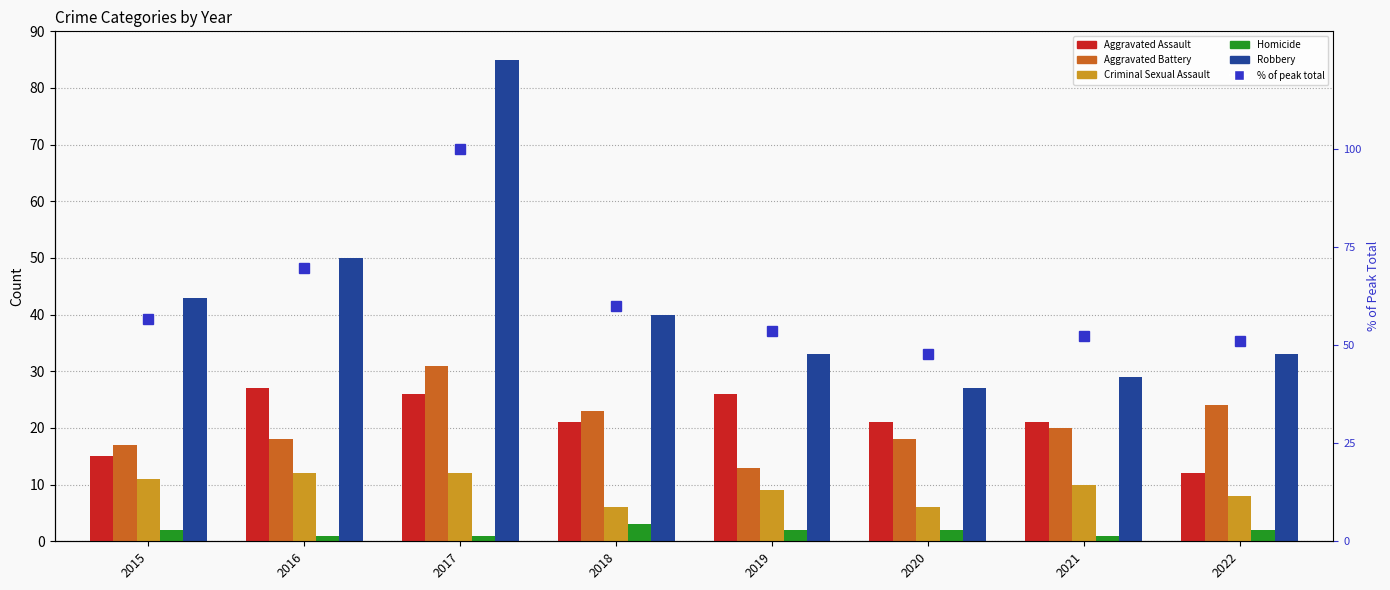

How many distinct data groups are displayed?

6